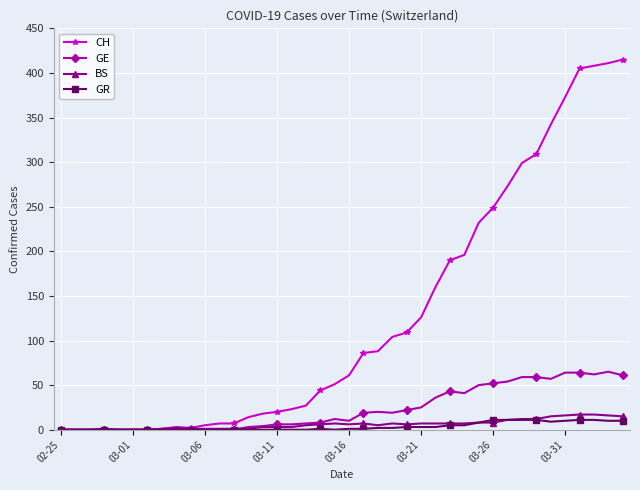

How many lines are shown in the chart?

4